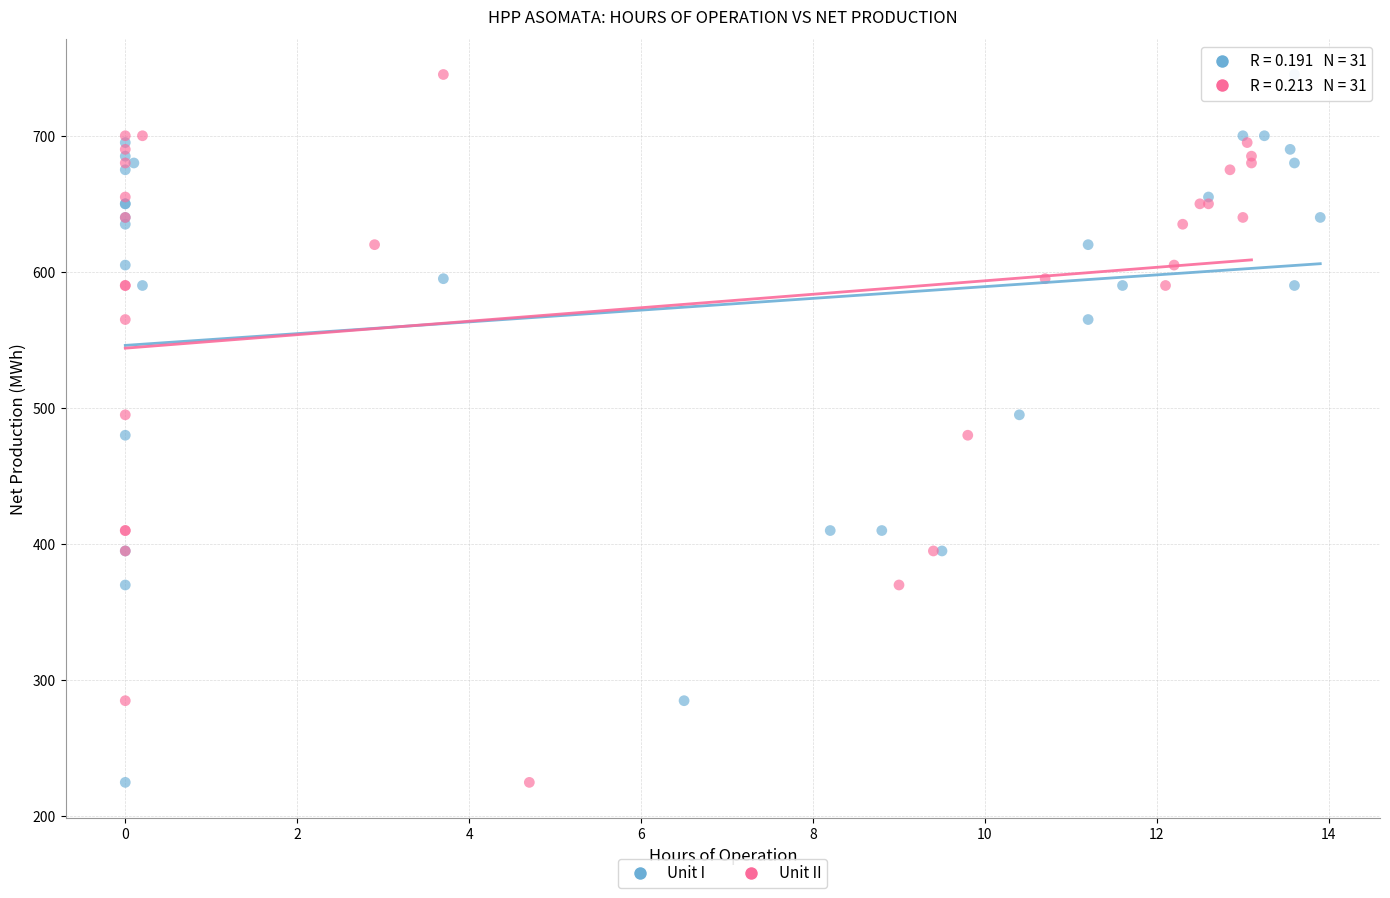

What are all the series names shown in the legend?

Unit I, Unit II